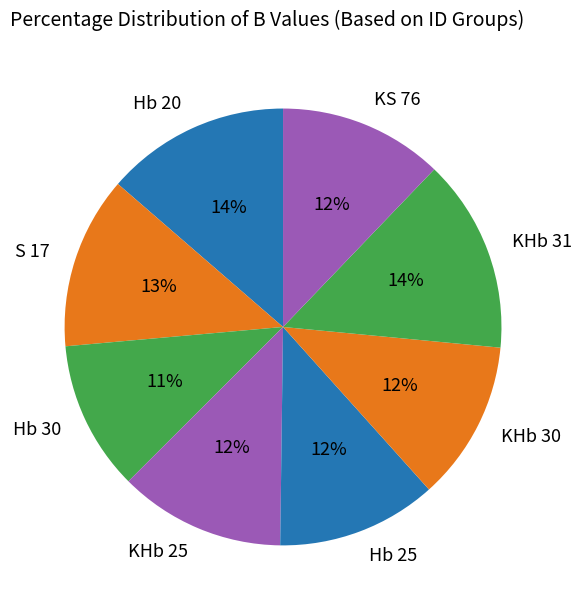

The Hb 20 slice represents 14% of the pie. True or false?

True